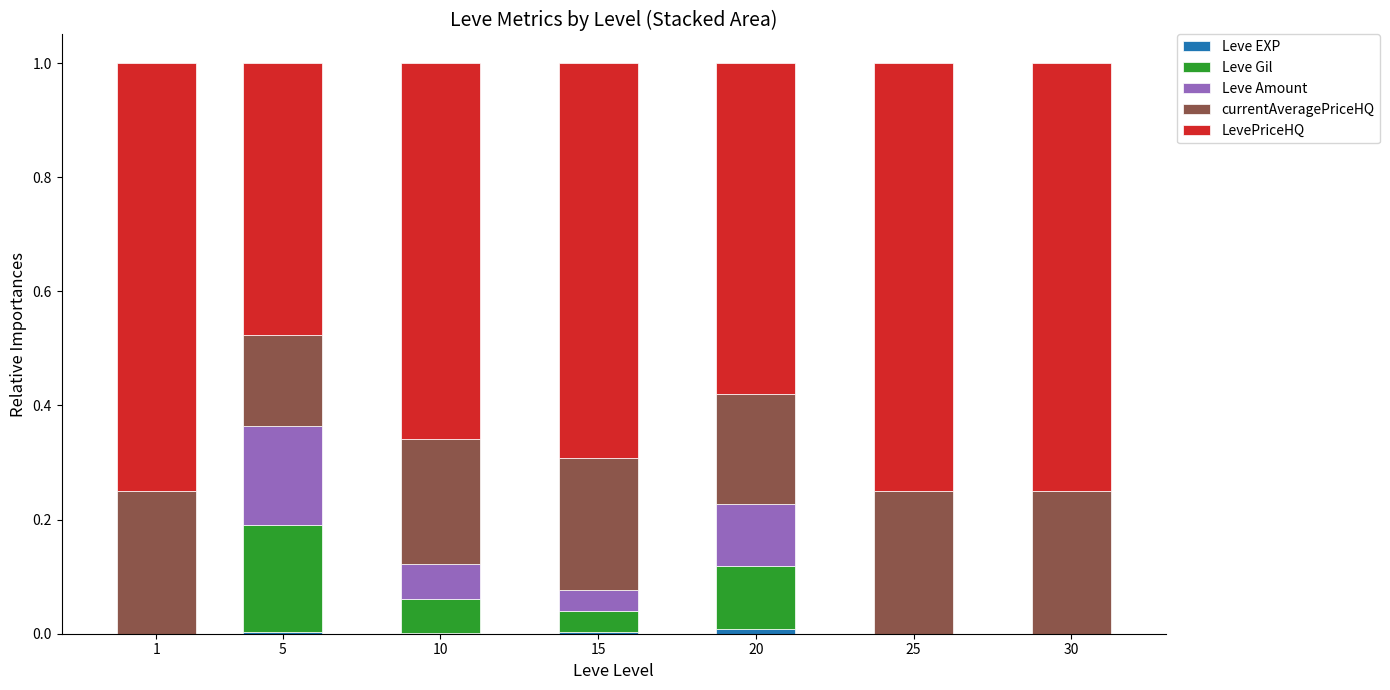

Are the bars grouped side by side (vs. stacked)?

No